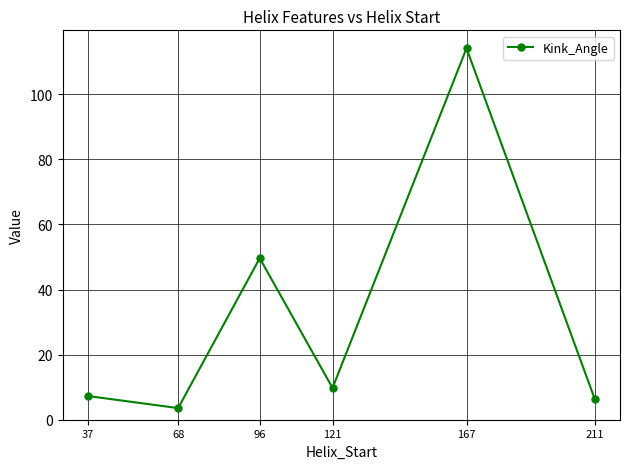

What value does the data have at 167?

114.1